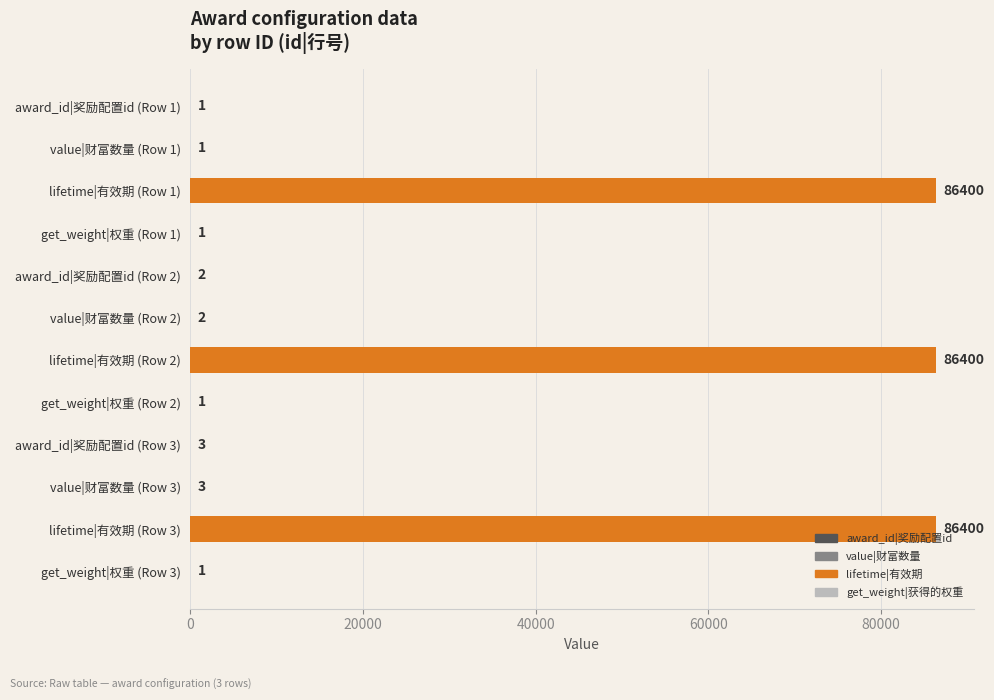

What is the maximum value shown in the chart?

86400